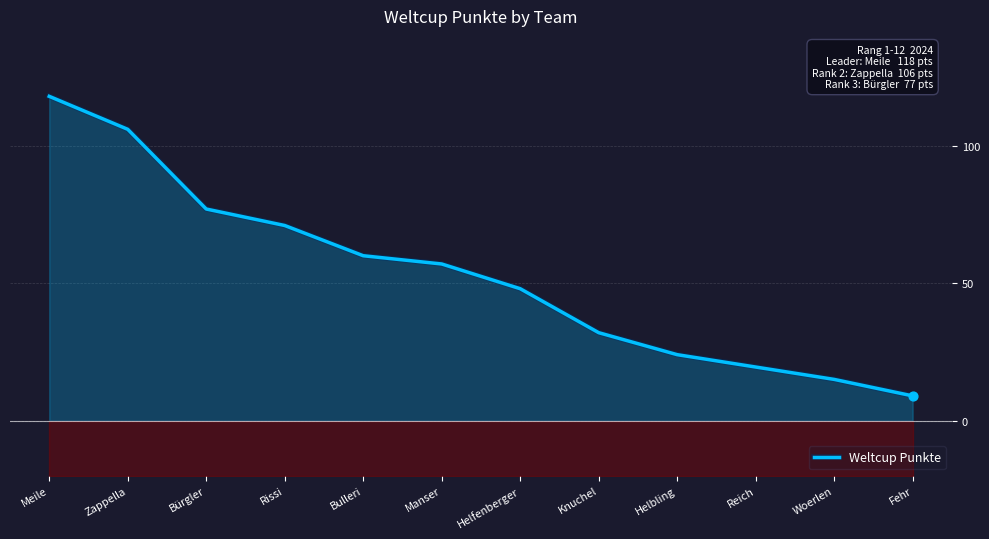

Between Fehr and Helbling, which is larger?

Helbling